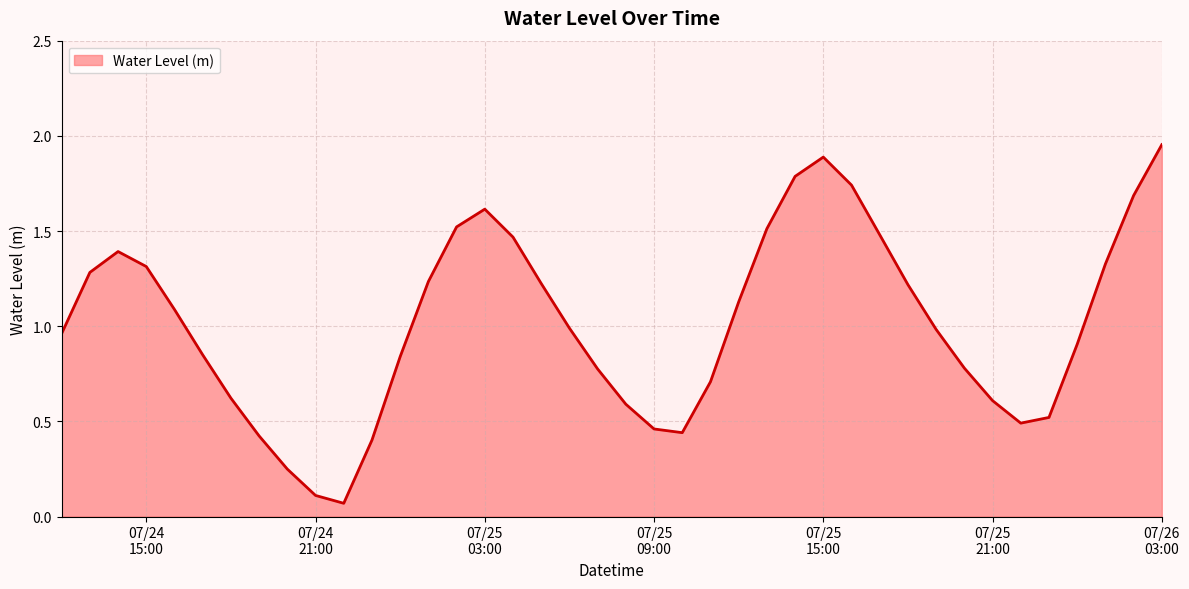

Reading left to right, transcribe all the data shown in this chart.

1.0	1.3	1.4	1.3	1.1	0.8	0.6	0.4	0.2	0.1	0.1	0.4	0.8	1.2	1.5	1.6	1.5	1.2	1.0	0.8	0.6	0.5	0.4	0.7	1.1	1.5	1.8	1.9	1.7	1.5	1.2	1.0	0.8	0.6	0.5	0.5	0.9	1.3	1.7	2.0